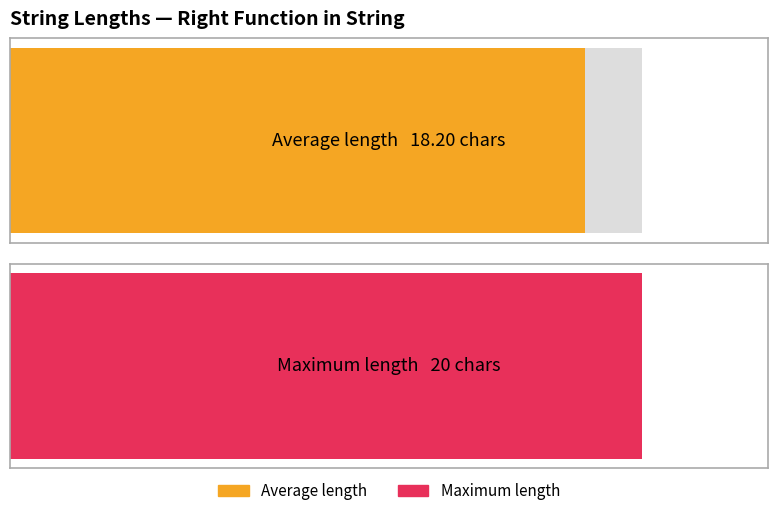

What is the average value?

18